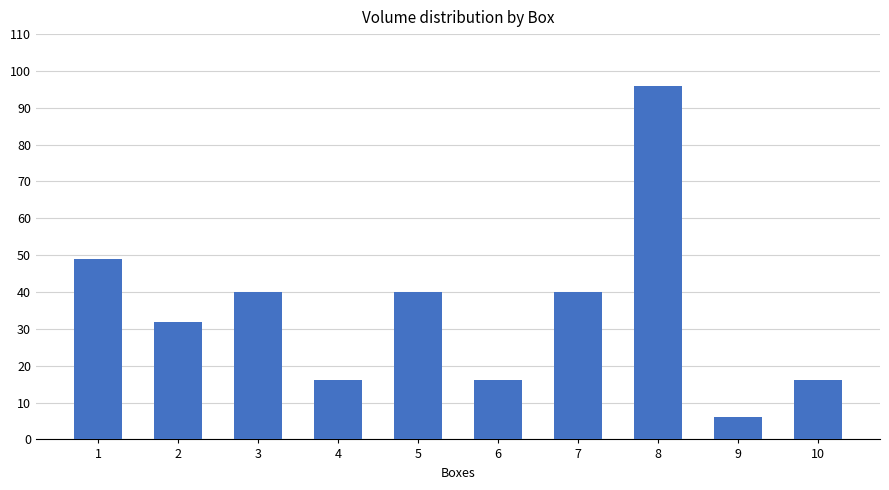

What is the greatest value displayed?

96